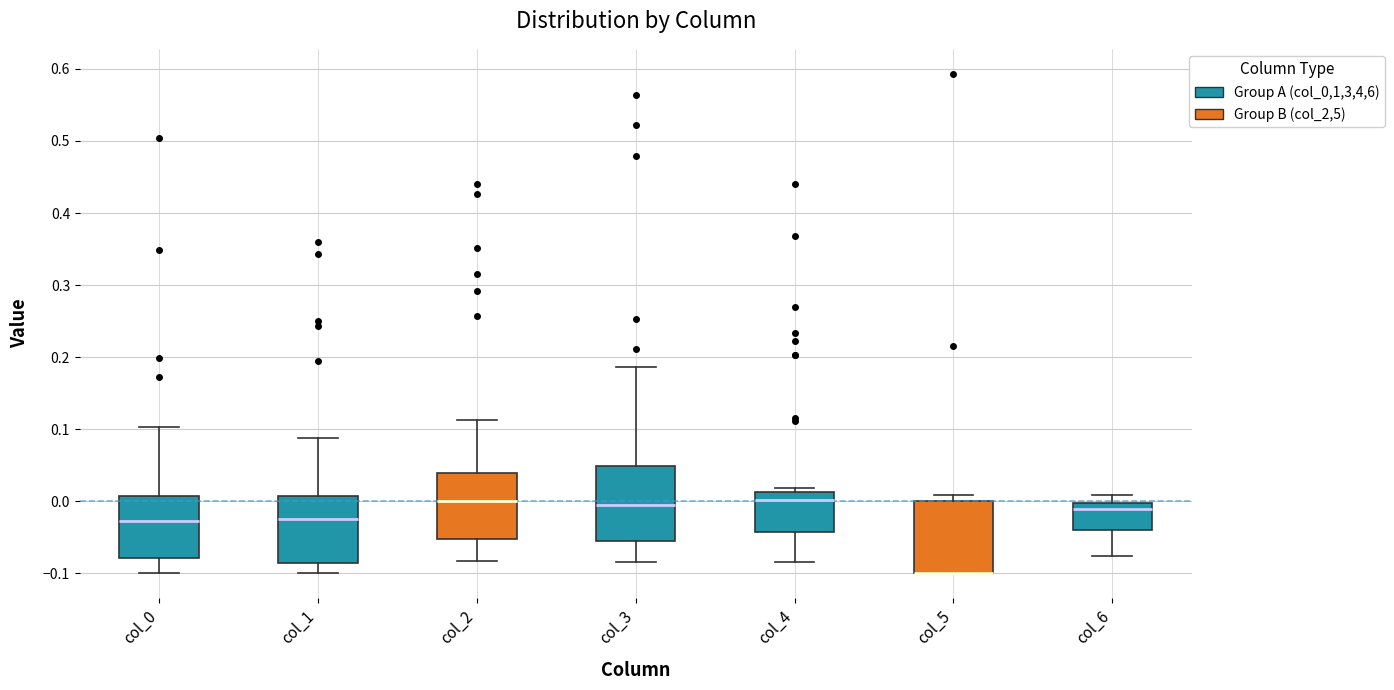

Reading left to right, read every box against the y-axis: the position of its median line, the range the box covers, and the ends of its whiskers. The values are not printed on the chart, so give them approximately, as read against the axis.

col_0: median -0.03, box -0.08 to 0.01, whiskers -0.10 to 0.10
col_1: median -0.02, box -0.09 to 0.01, whiskers -0.10 to 0.09
col_2: median 0.00, box -0.05 to 0.04, whiskers -0.08 to 0.11
col_3: median 0.00, box -0.05 to 0.05, whiskers -0.08 to 0.19
col_4: median 0.00, box -0.04 to 0.01, whiskers -0.08 to 0.02
col_5: median -0.10 (drawn on the box's lower edge), box -0.10 to 0.00, whiskers -0.10 to 0.01
col_6: median -0.01, box -0.04 to 0.00, whiskers -0.08 to 0.01